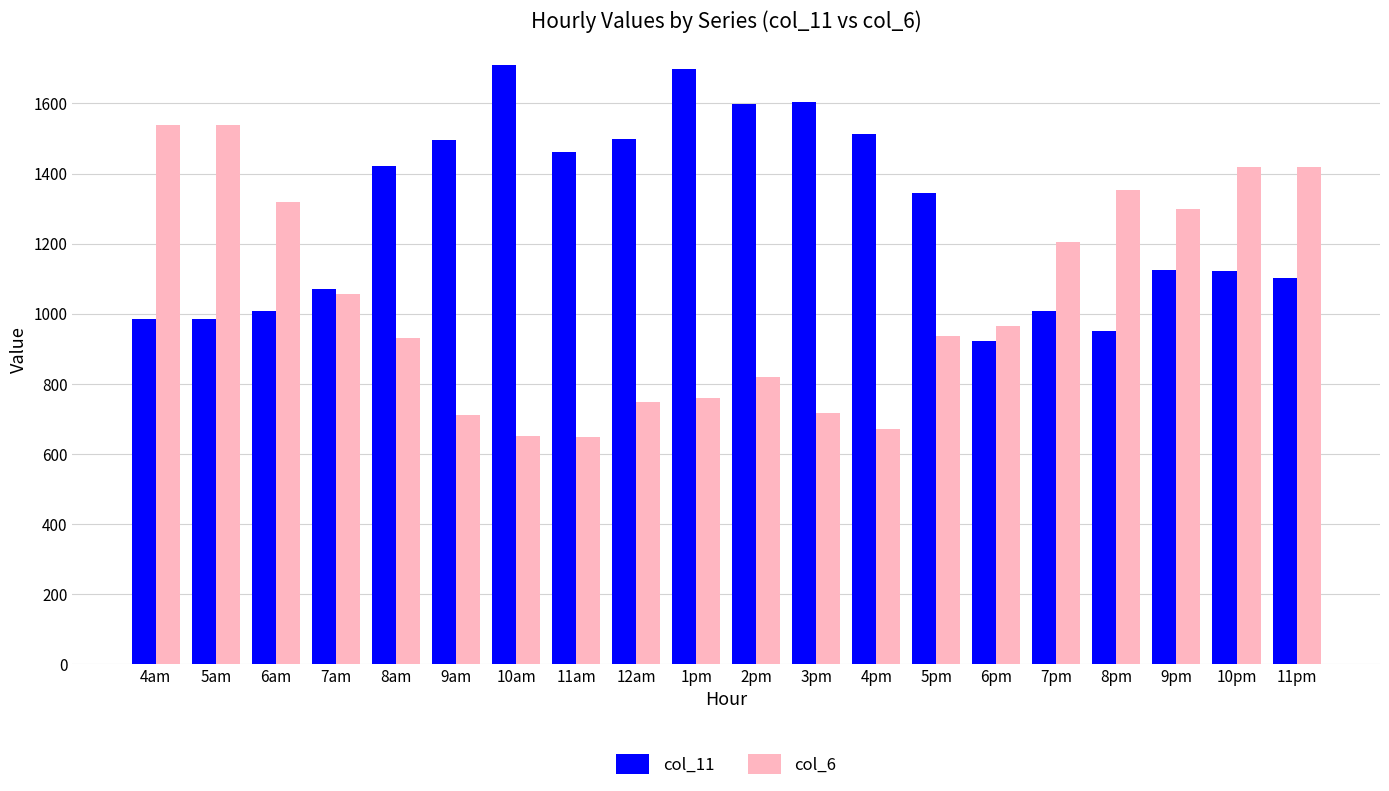

What is the maximum value for col_11?

1708.7